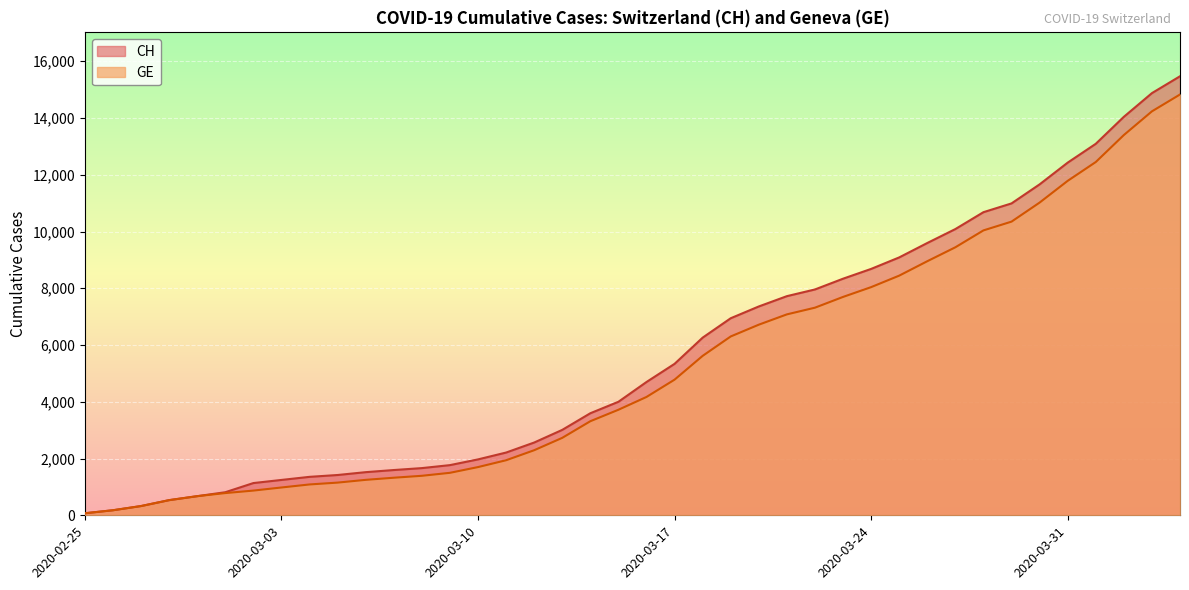

How many series are shown in this chart?

2